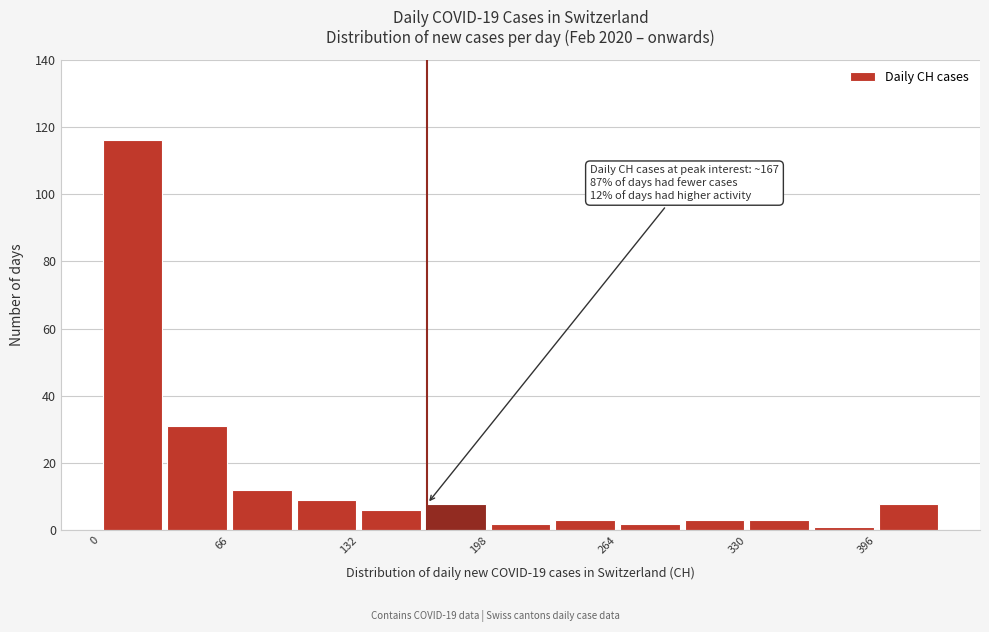

Around what value on the x-axis is the tallest bar? Give the approximate position of its centre, as read against the axis.

20